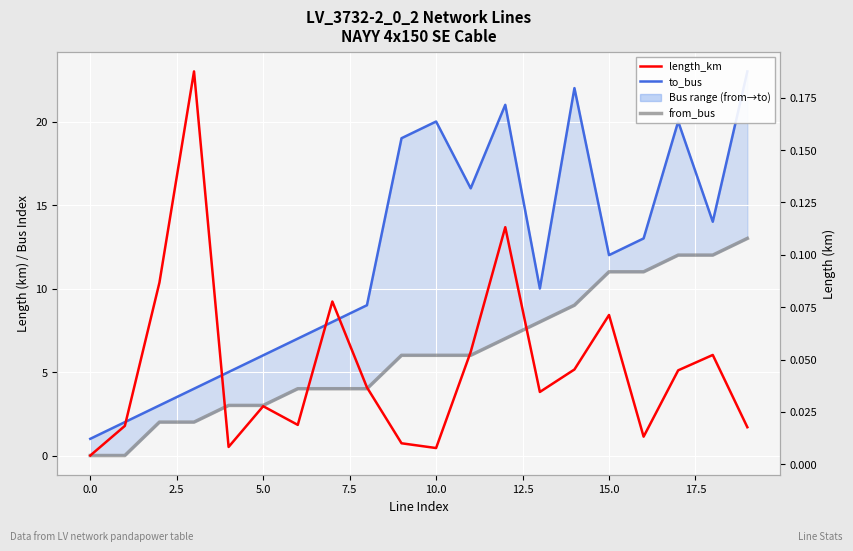

Which series has the largest total across all categories?

to_bus